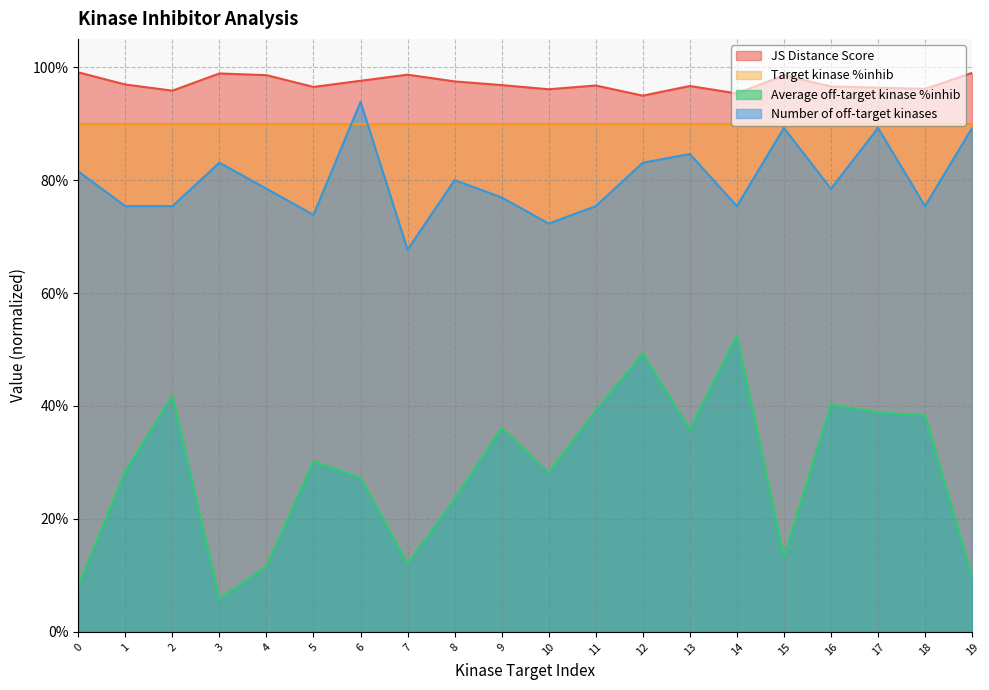

What is the value of the Number of off-target kinases point at the 6th from the left?

0.7